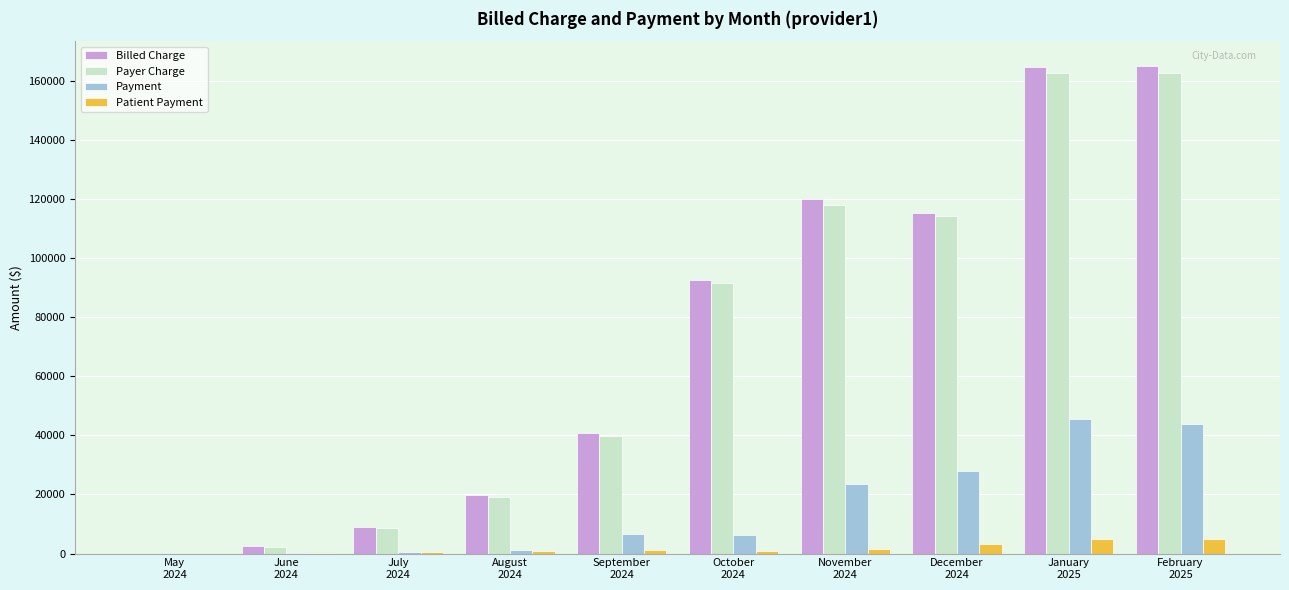

What is the maximum value for Patient Payment?

4858.7